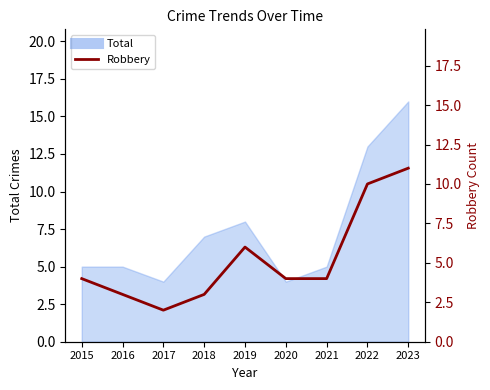

Count the values in the range 3 to 6.

6